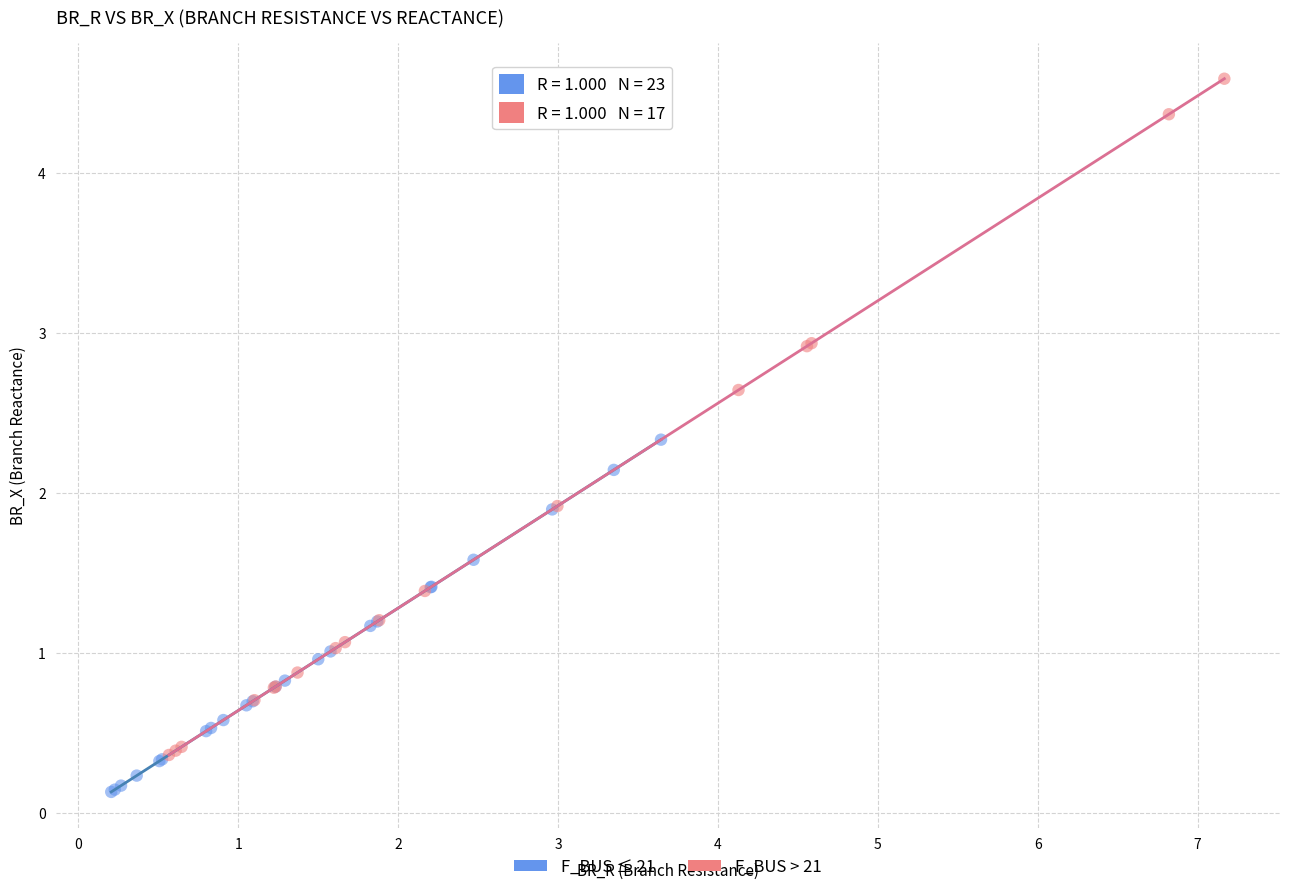

Which series contains the highest Y value?

F_BUS > 21